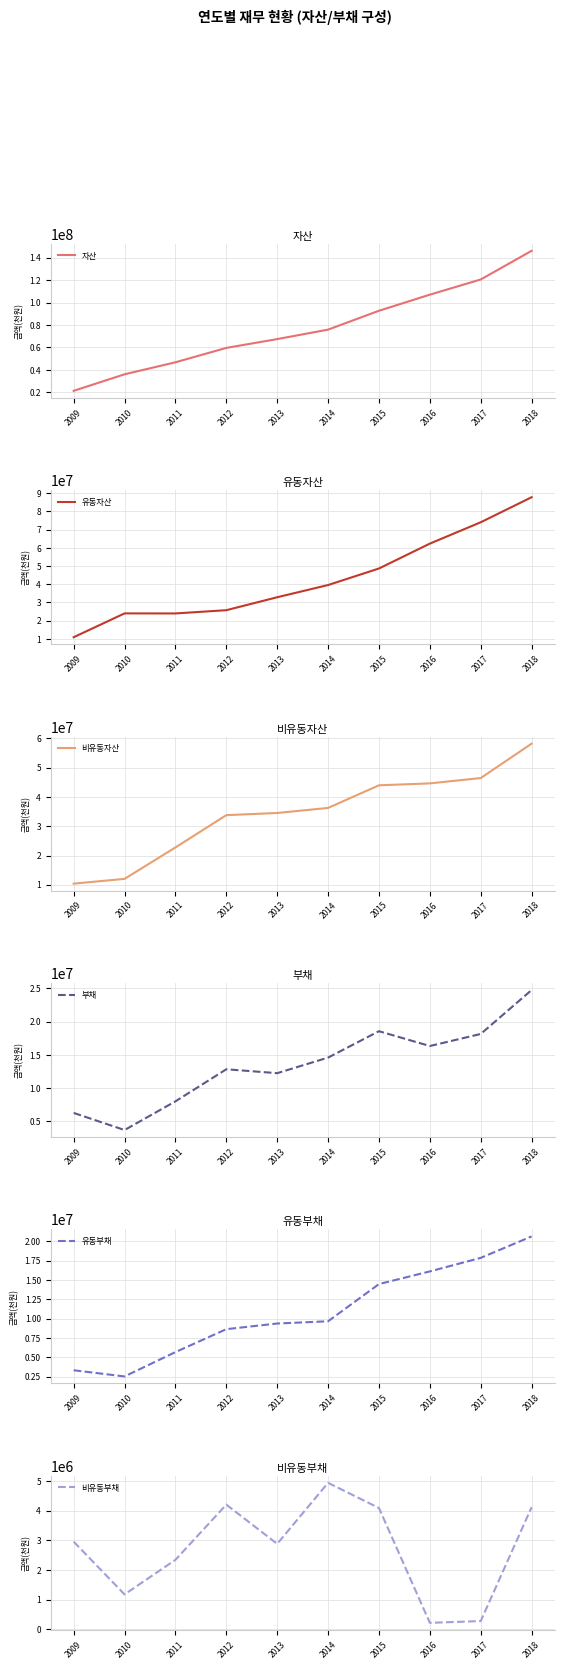

What is the value of the 부채 point at the 5th from the left?

12256436